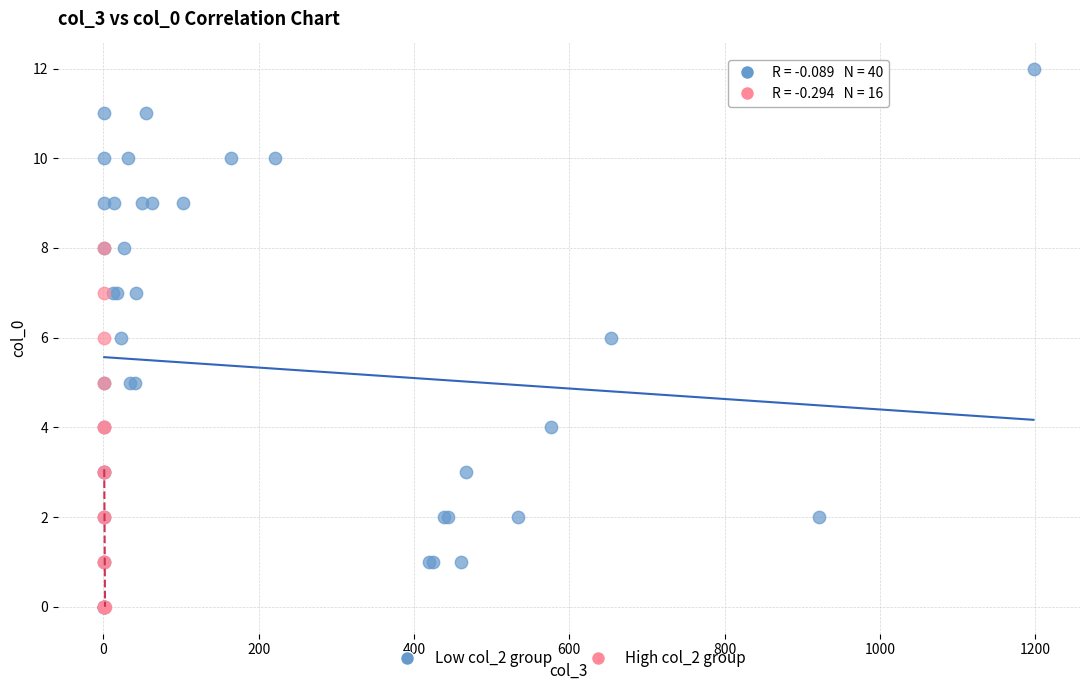

Which series contains the highest Y value?

Low col_2 group